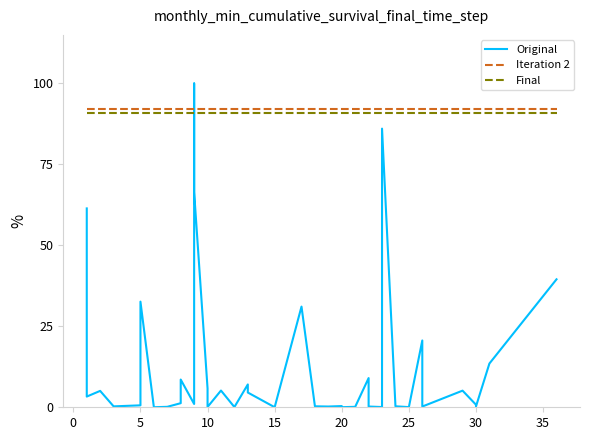

What is the maximum value shown in the chart?

100.0